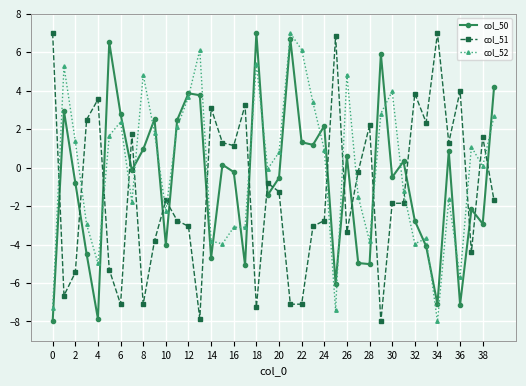

What is the highest value of the col_51 series?

7.0